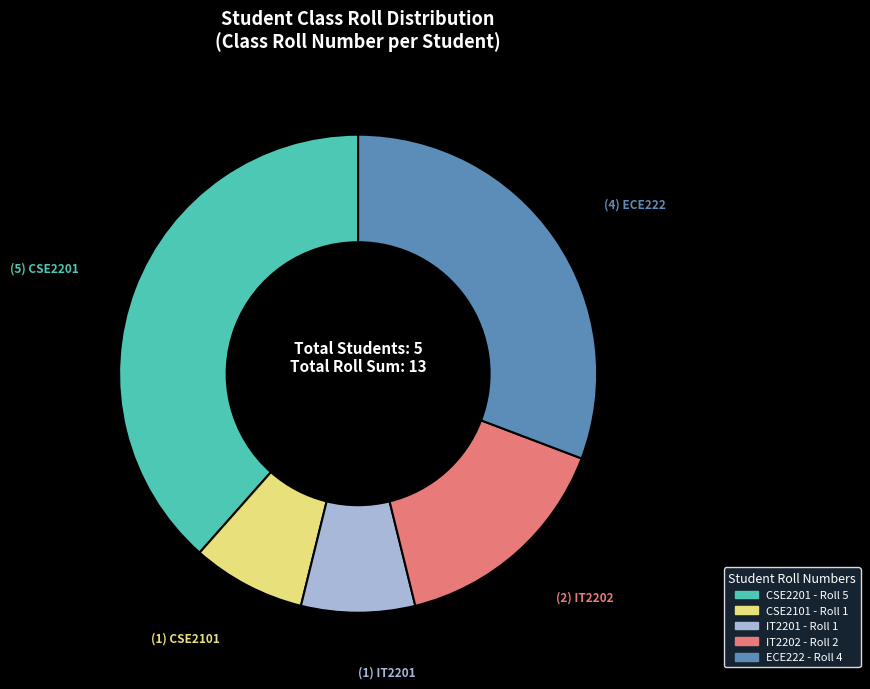

Approximately how many times larger is the value at CSE2101 compared to IT2201?

1.0